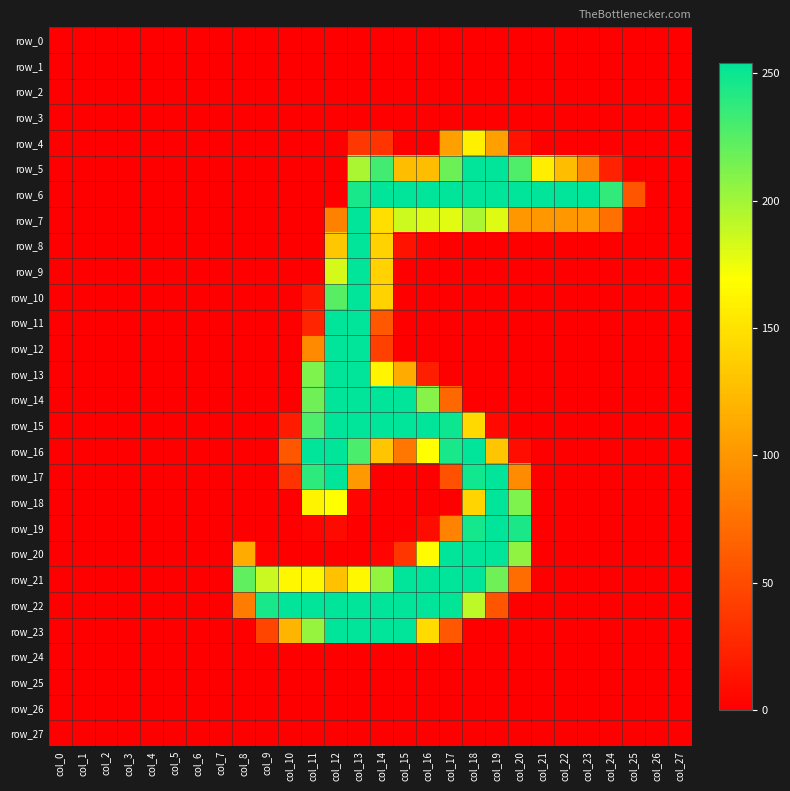

Which label corresponds to the largest value in the chart?

col_18